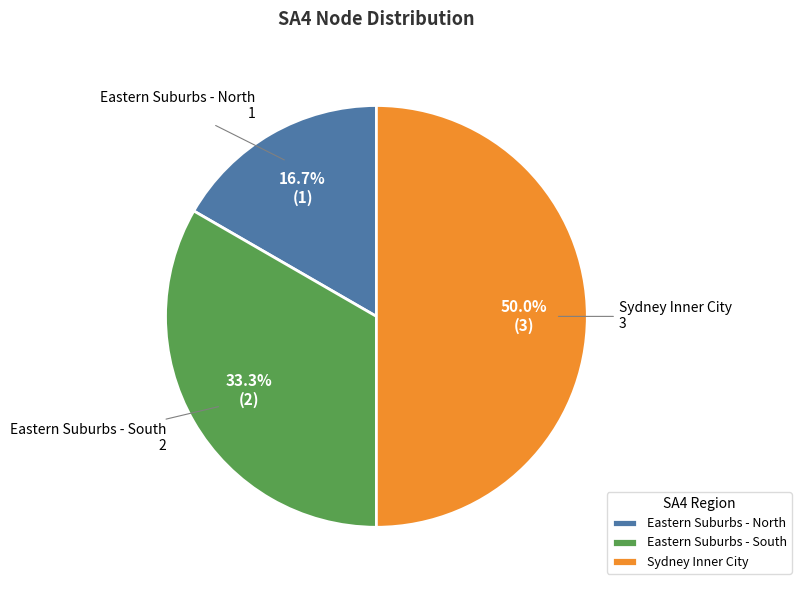

Combined, do Sydney Inner City and Eastern Suburbs - South account for over 50%?

Yes